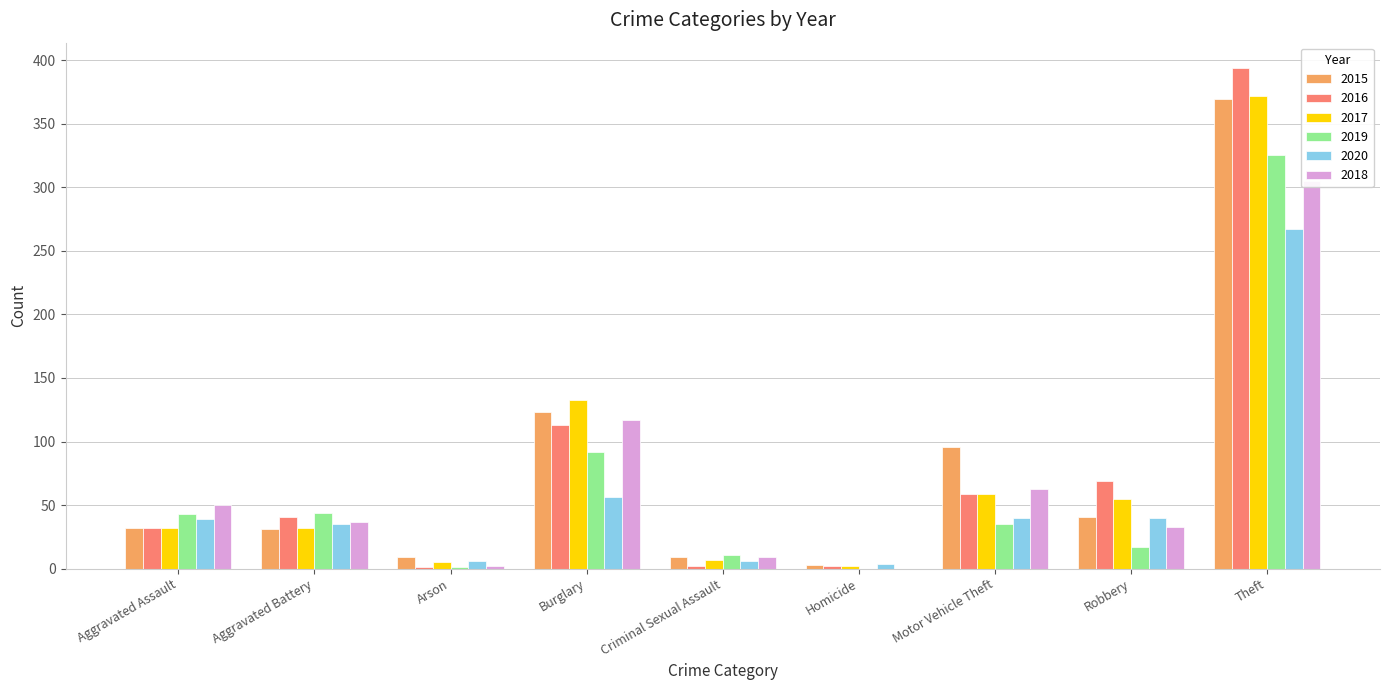

True or false: 2017 has a value of 87 at Robbery.

False